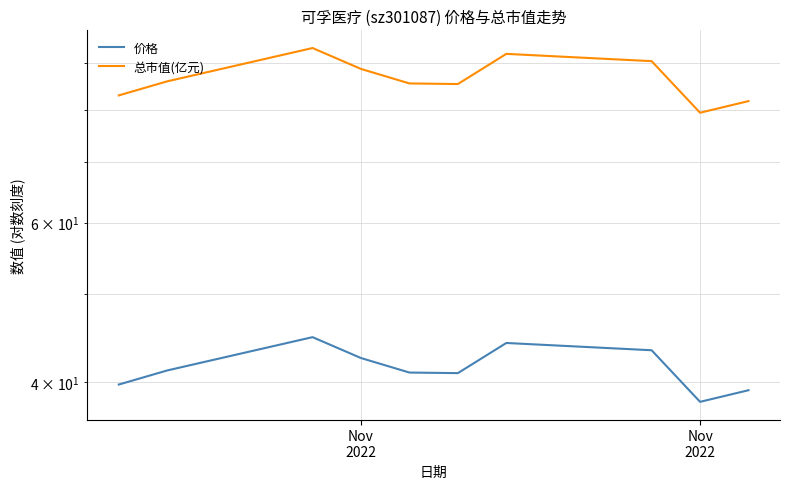

True or false: 总市值(亿元) has a value of 50.2 at 9.

False